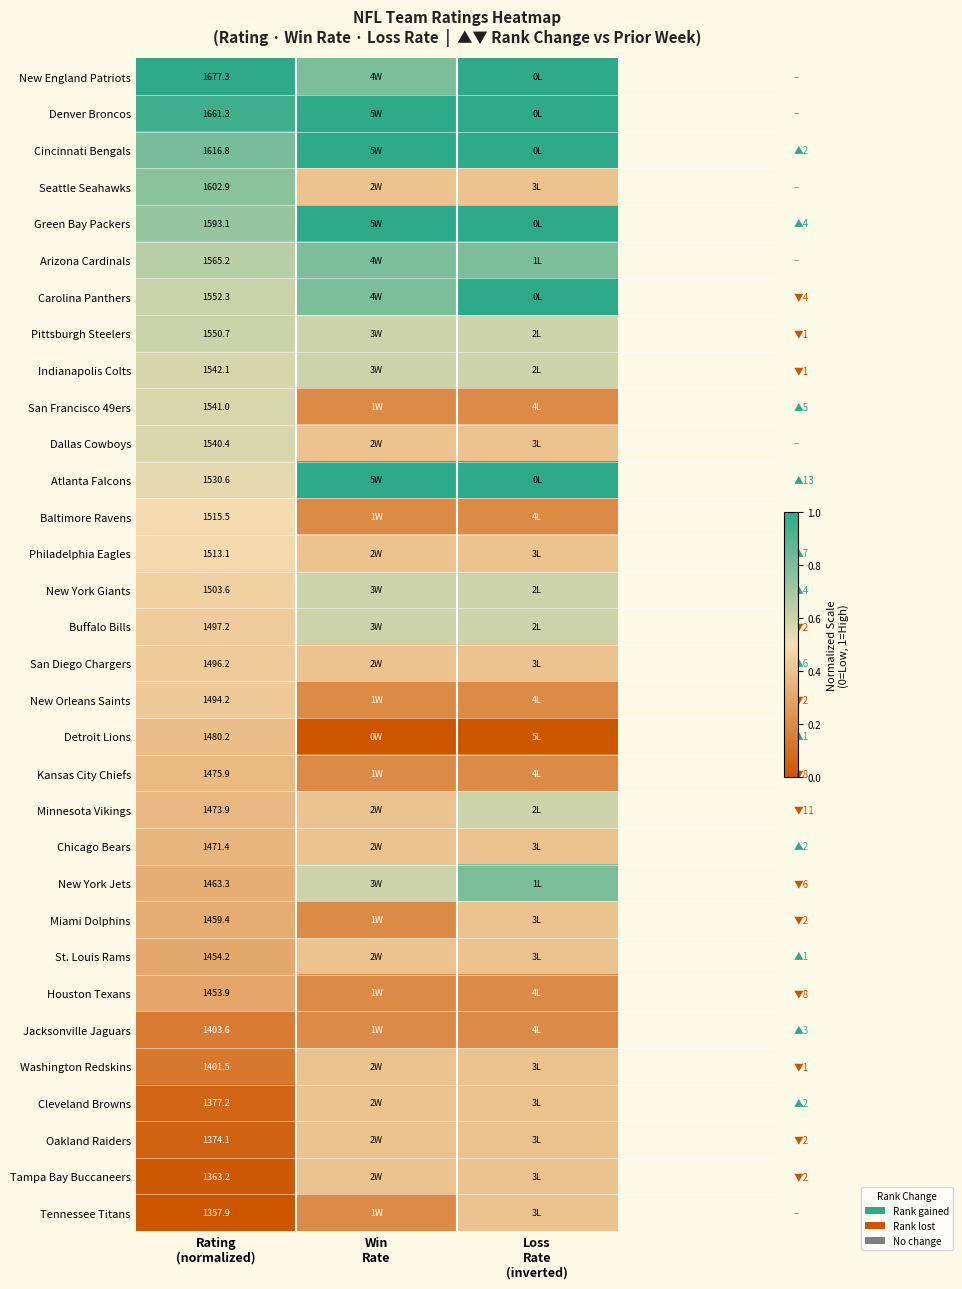

Which series has the largest total across all categories?

Denver Broncos